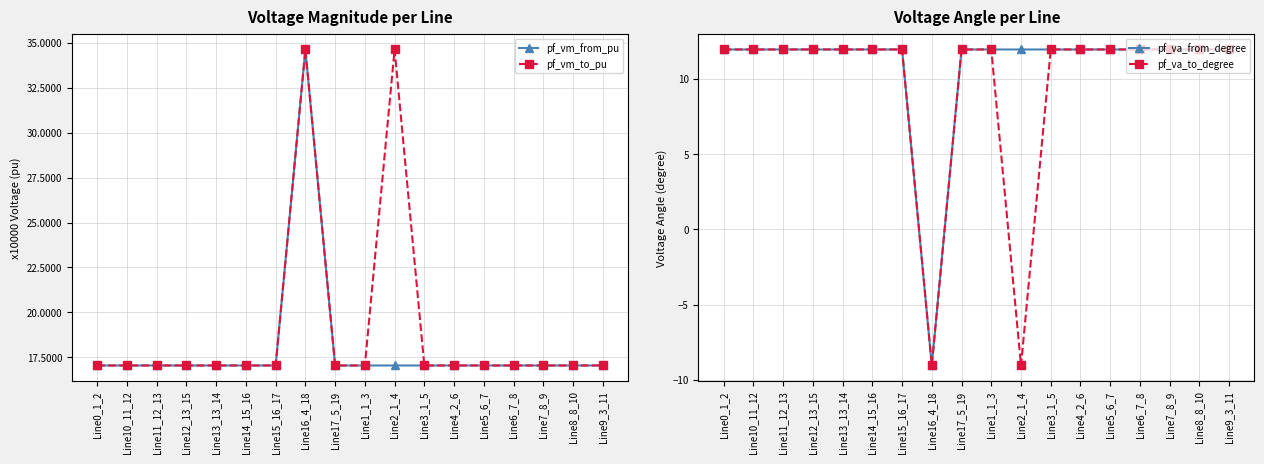

True or false: pf_va_from_degree has more than 1 points higher than both neighbors.

True